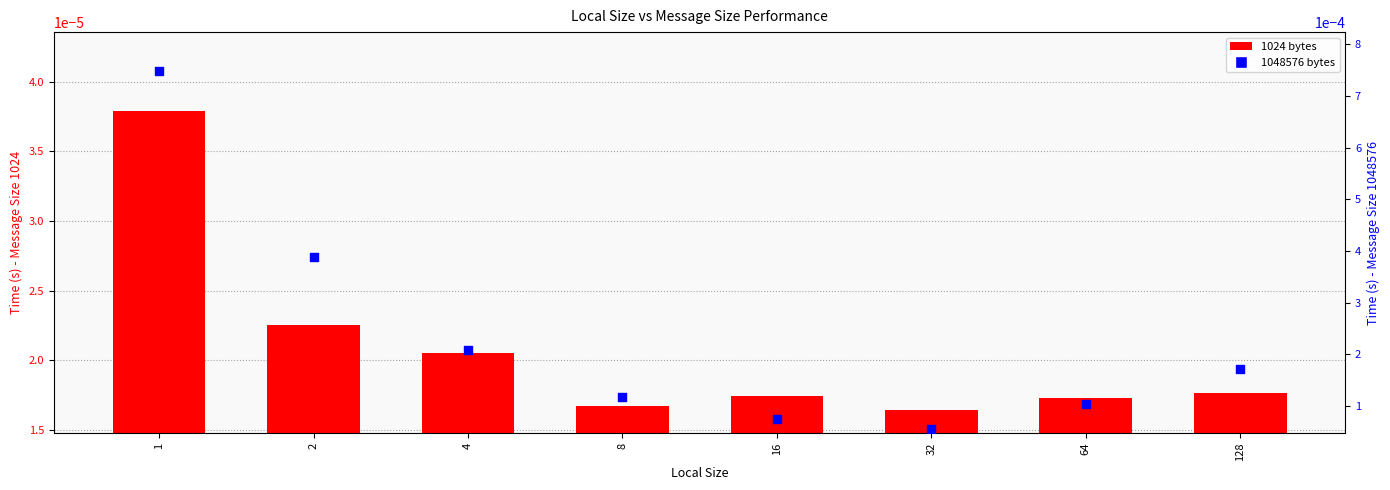

Which series has the largest total across all categories?

1048576 bytes